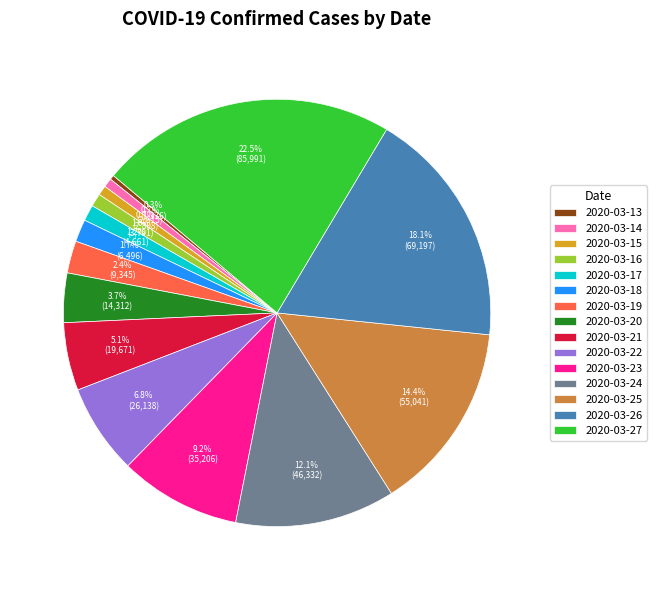

What portion of the pie excludes 2020-03-15?

99.3%